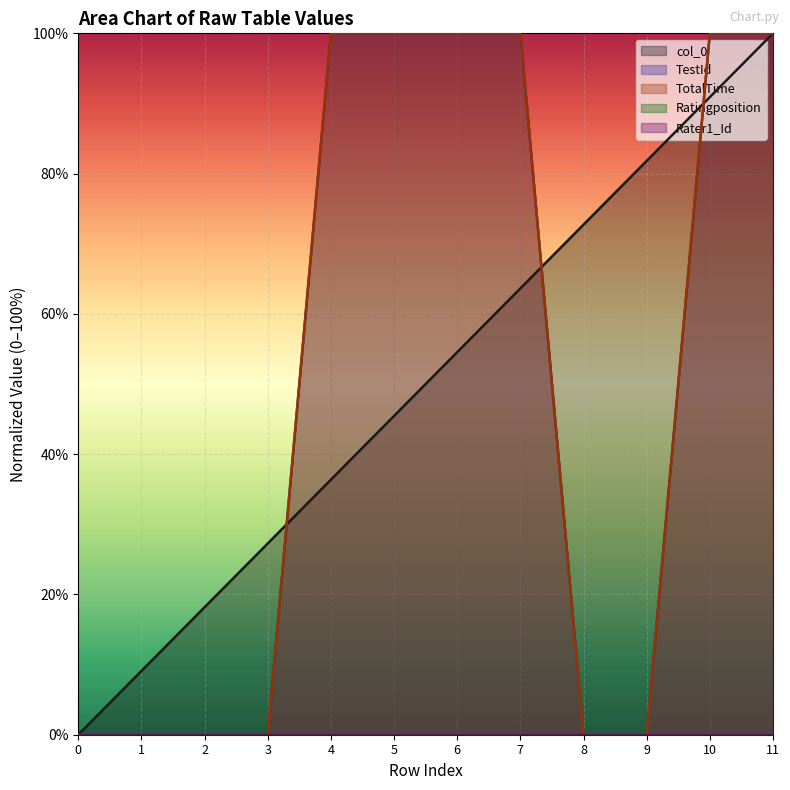

True or false: TotalTime and TestId intersect in this chart.

False